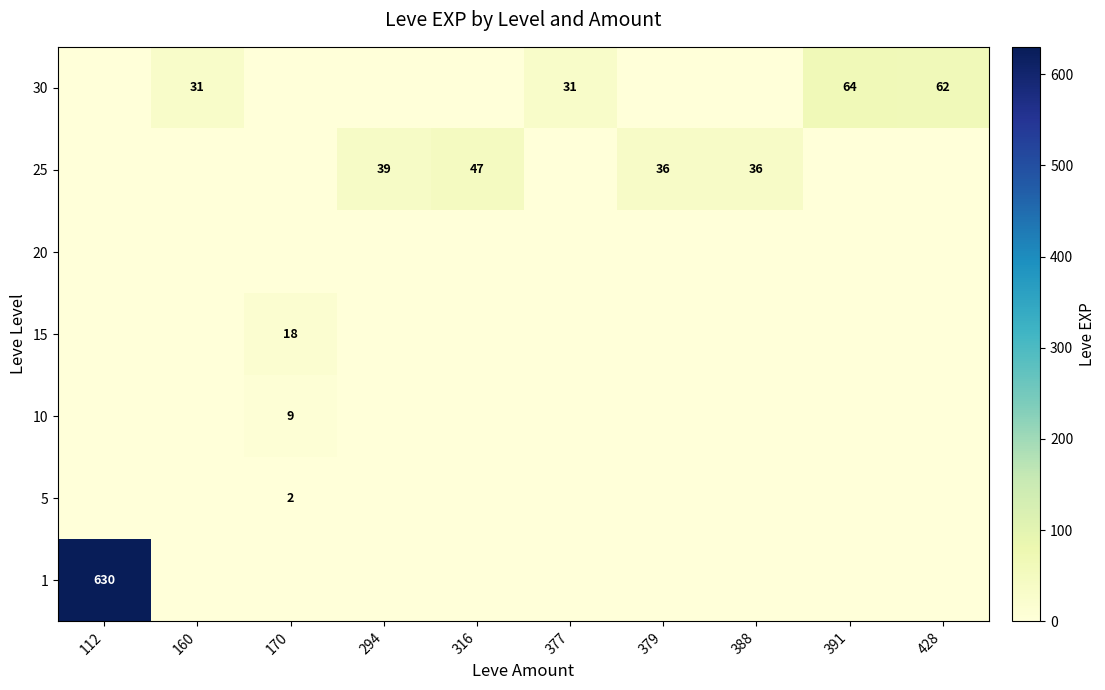

True or false: 30 has a value of 62 at 428.

True